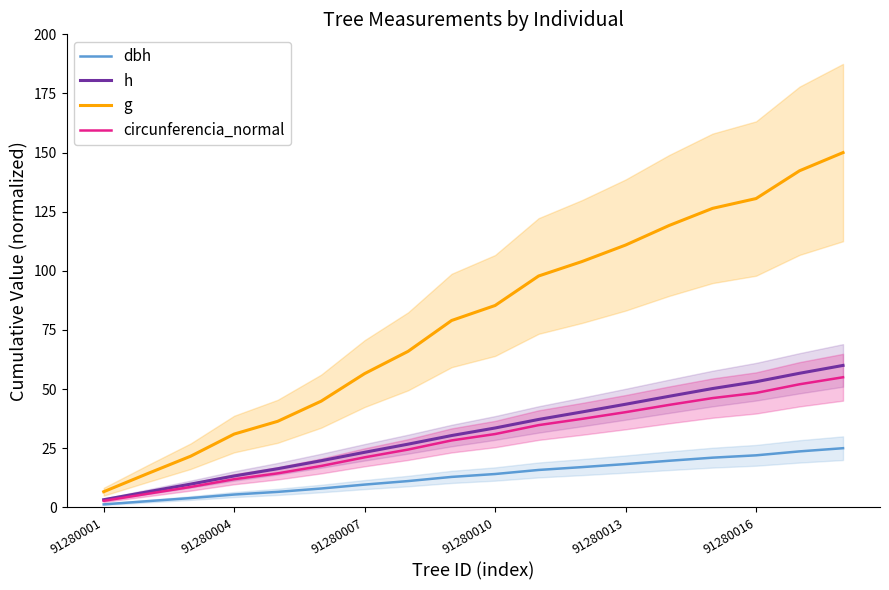

At which label does dbh reach its minimum?

91280001